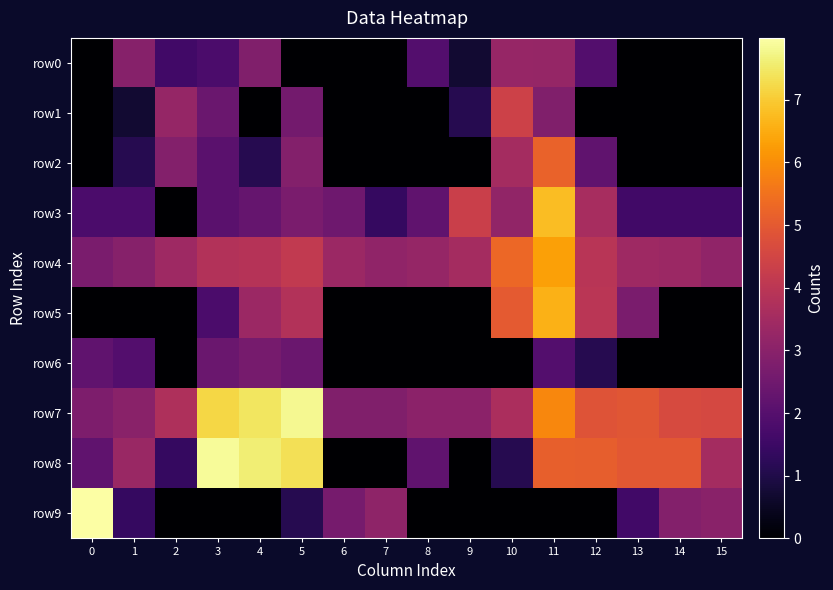

How many categories are shown in the chart?

16